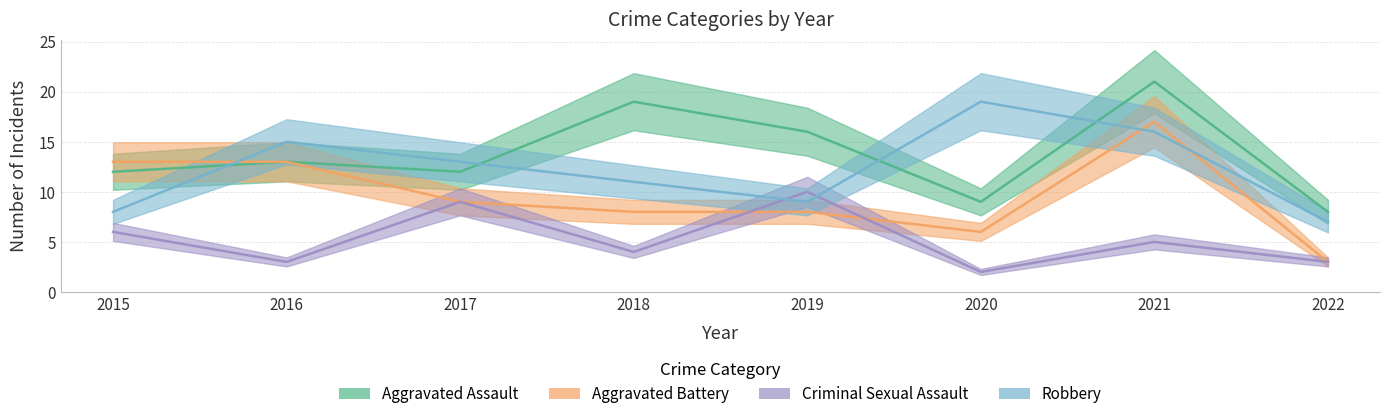

What is the total value across all series at 2017?

43